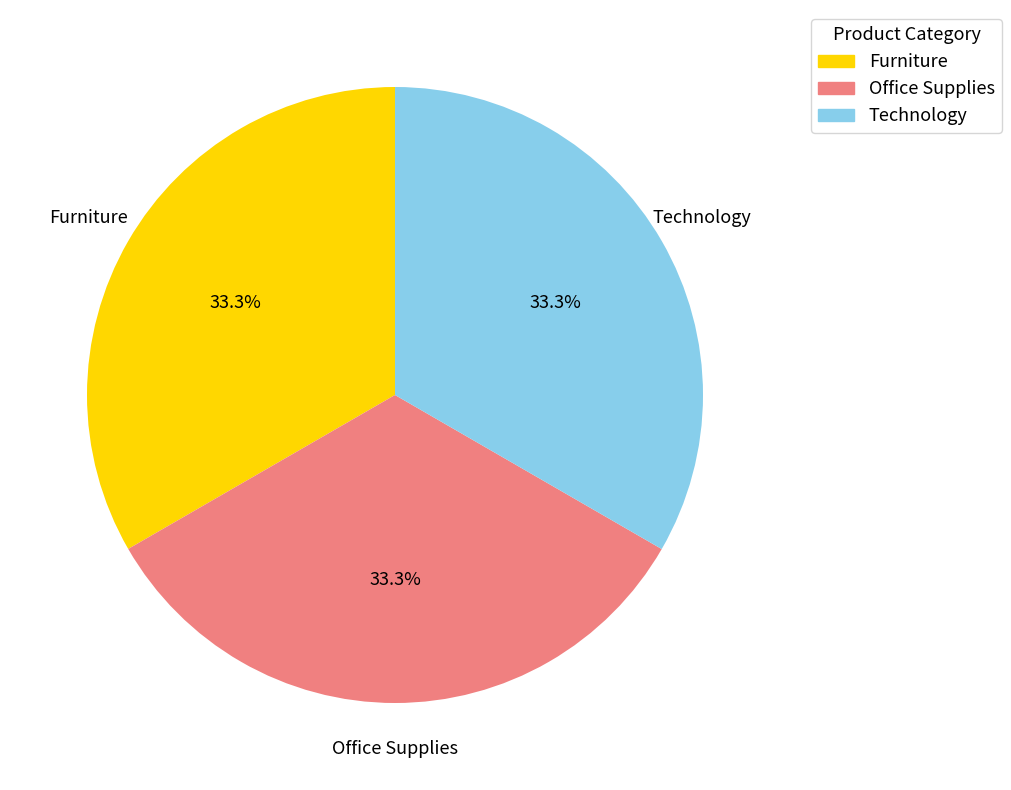

What percentage do Furniture and Office Supplies together represent?

66.7%